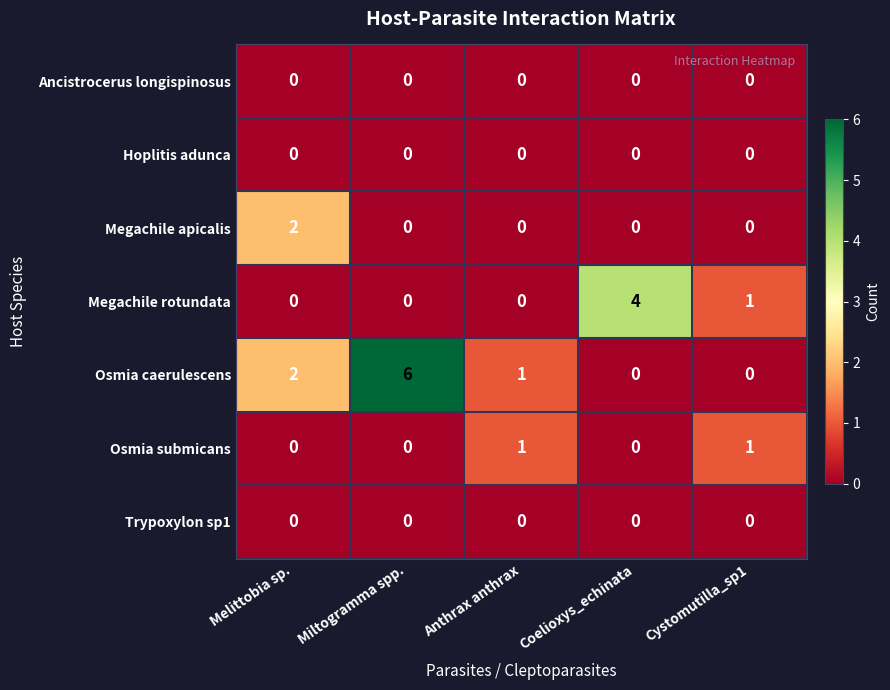

What is the total value across all series at Coelioxys_echinata?

4